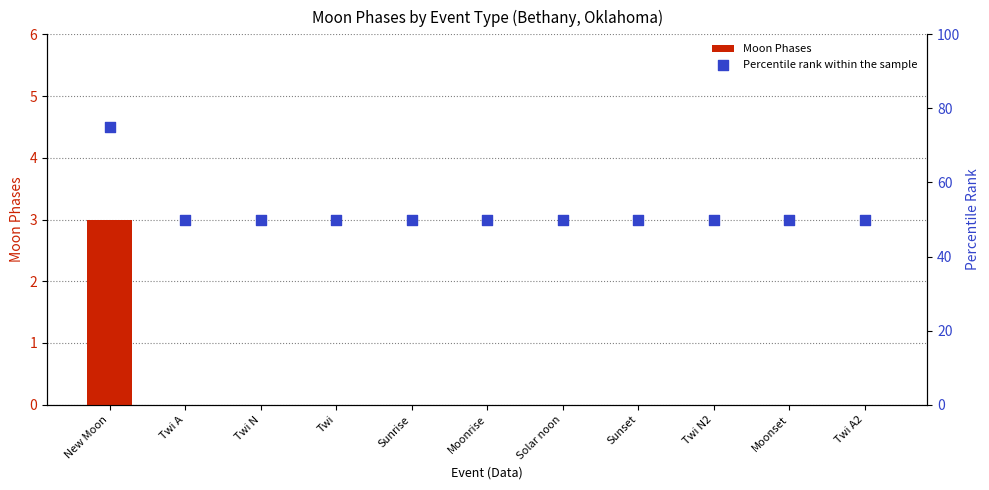

Which series contains the lowest Y value?

Moon Phases